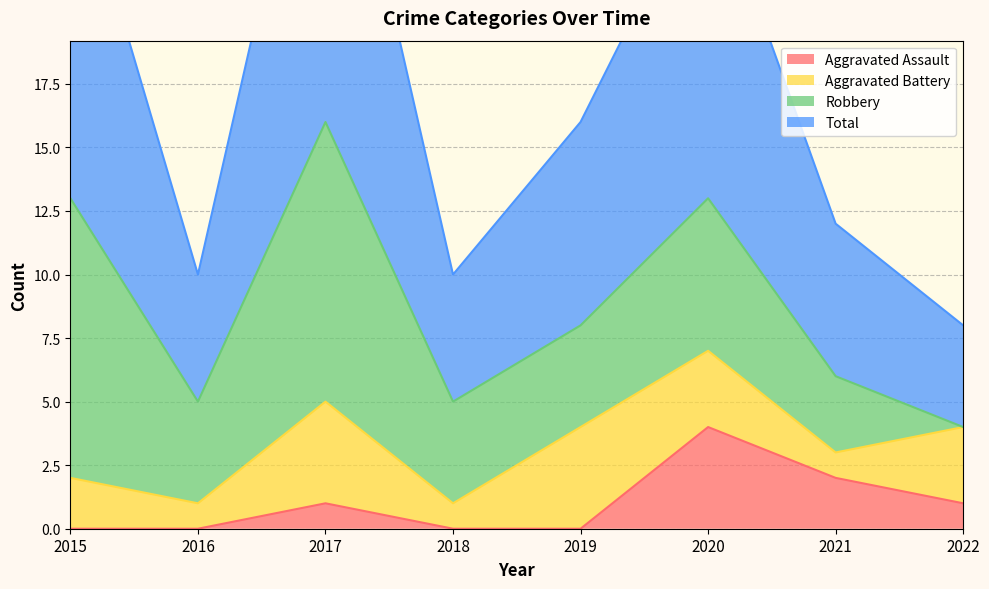

The value of Aggravated Assault at 2019 is -3. True or false?

False